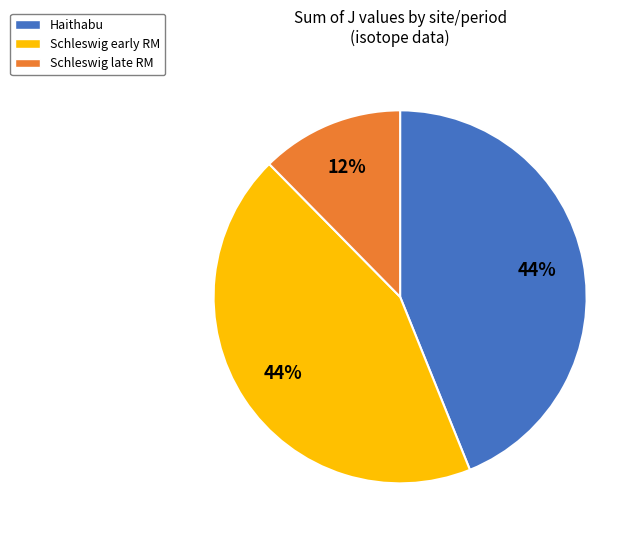

To the nearest percent, what is the difference between the largest and smallest slice percentages?

32%